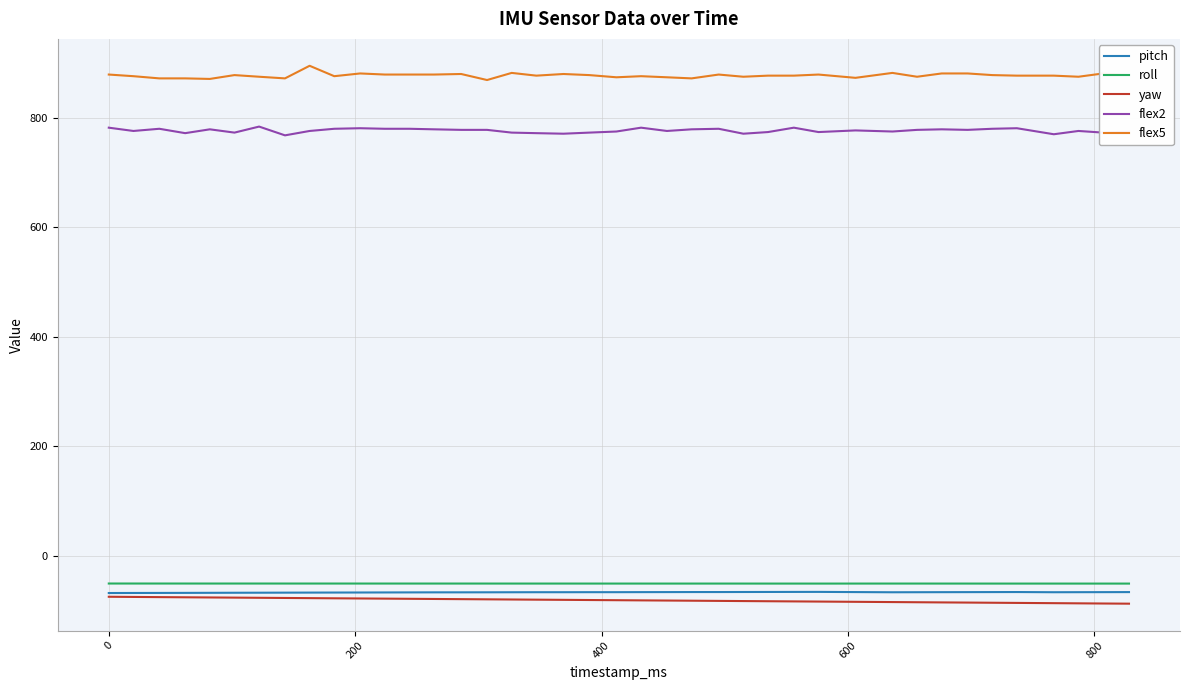

True or false: yaw and flex5 cross at least once.

False